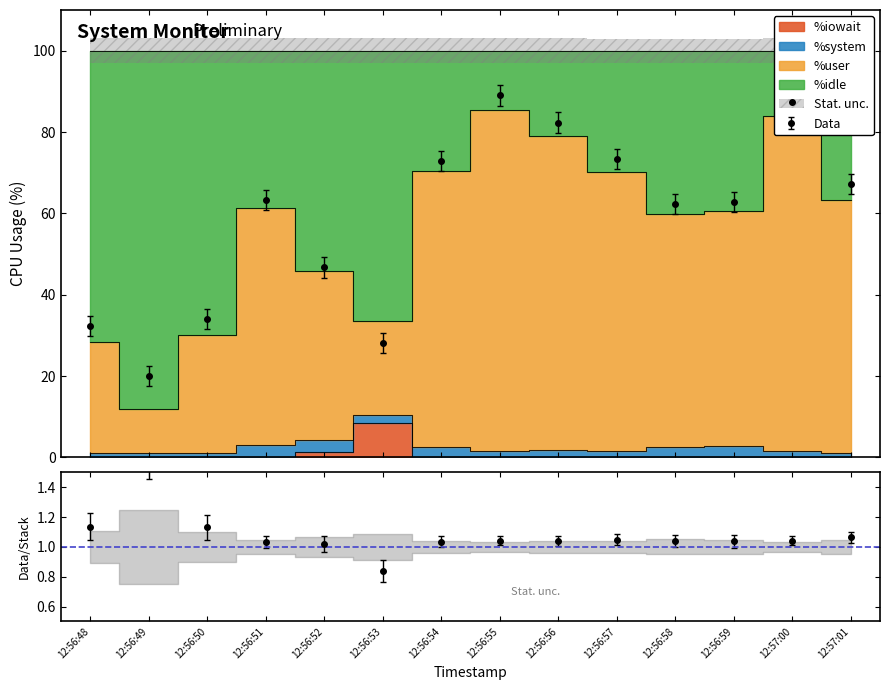

How many lines are shown in the chart?

3